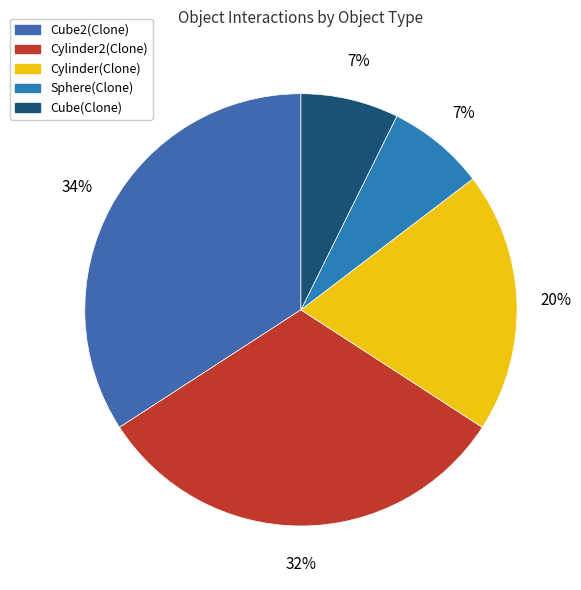

Count the number of slices in the pie.

5